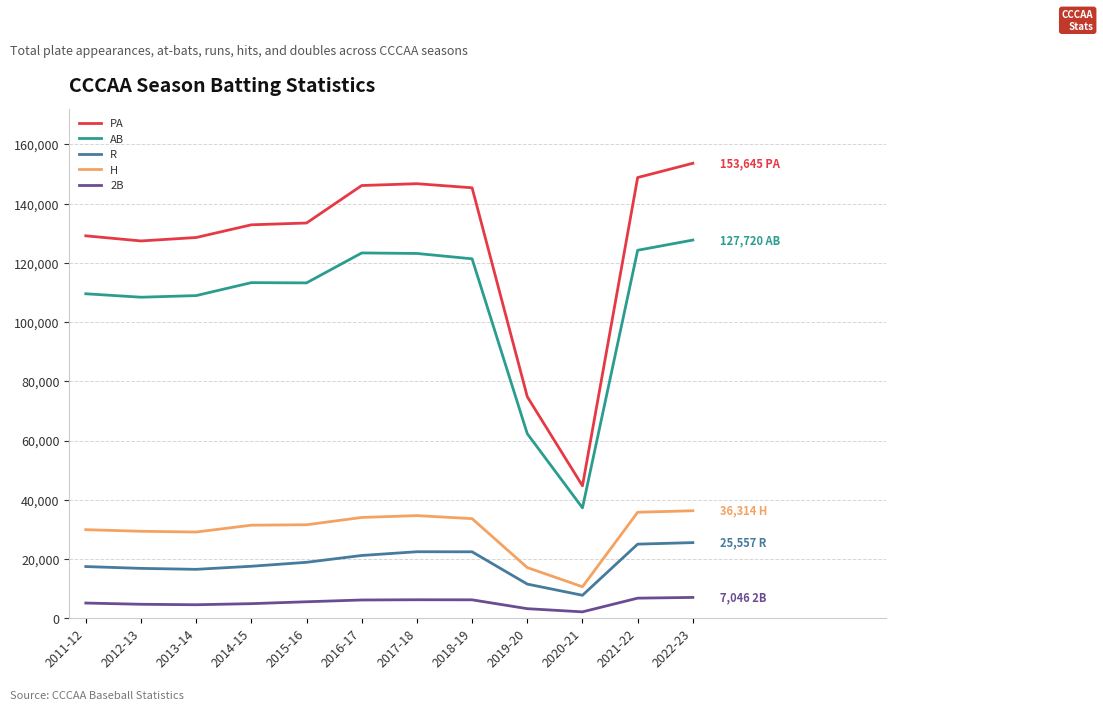

True or false: H and AB intersect in this chart.

False